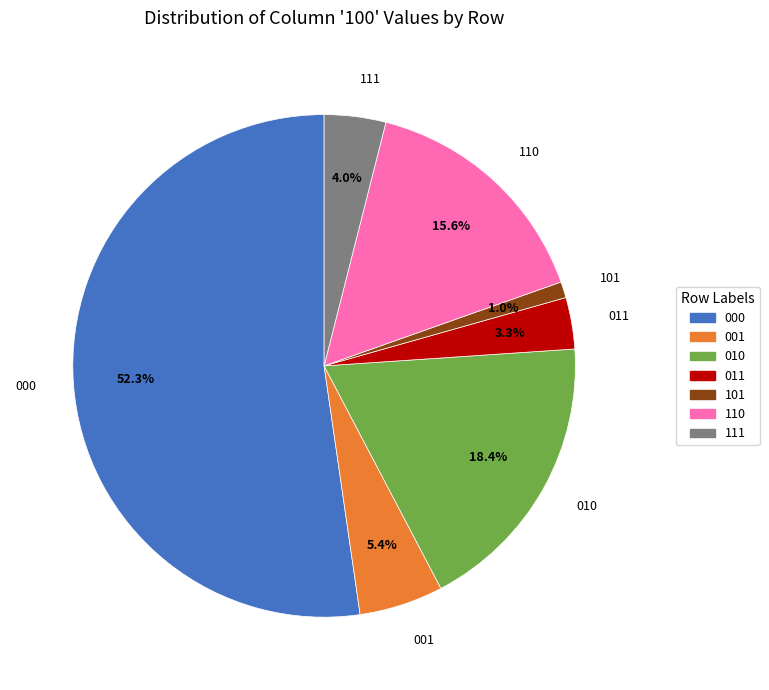

To the nearest percent, what is the difference between the largest and smallest slice percentages?

51%